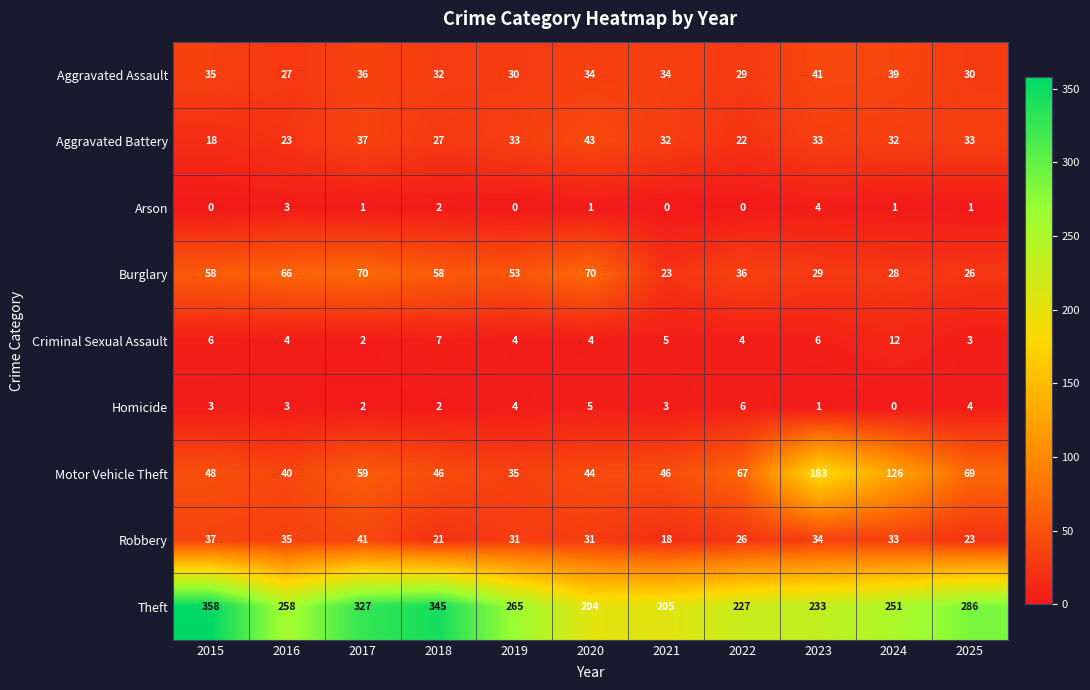

What is the sum of the Theft values at 2023 and 2021?

438